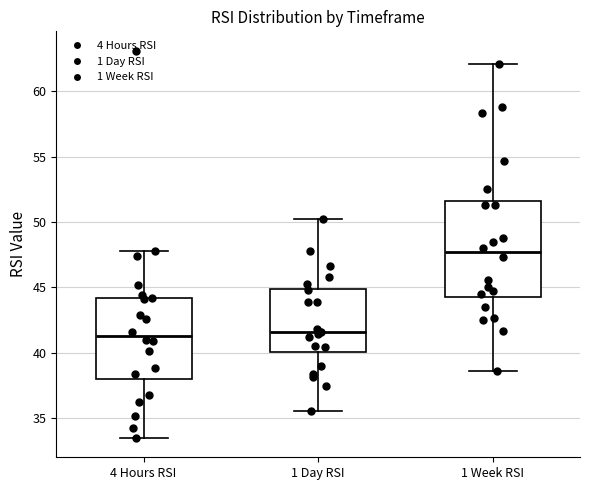

Where does the median line of the box for 1 Day RSI sit on the y-axis? The values are not printed on the chart, so give them approximately, as read against the axis.

41.5